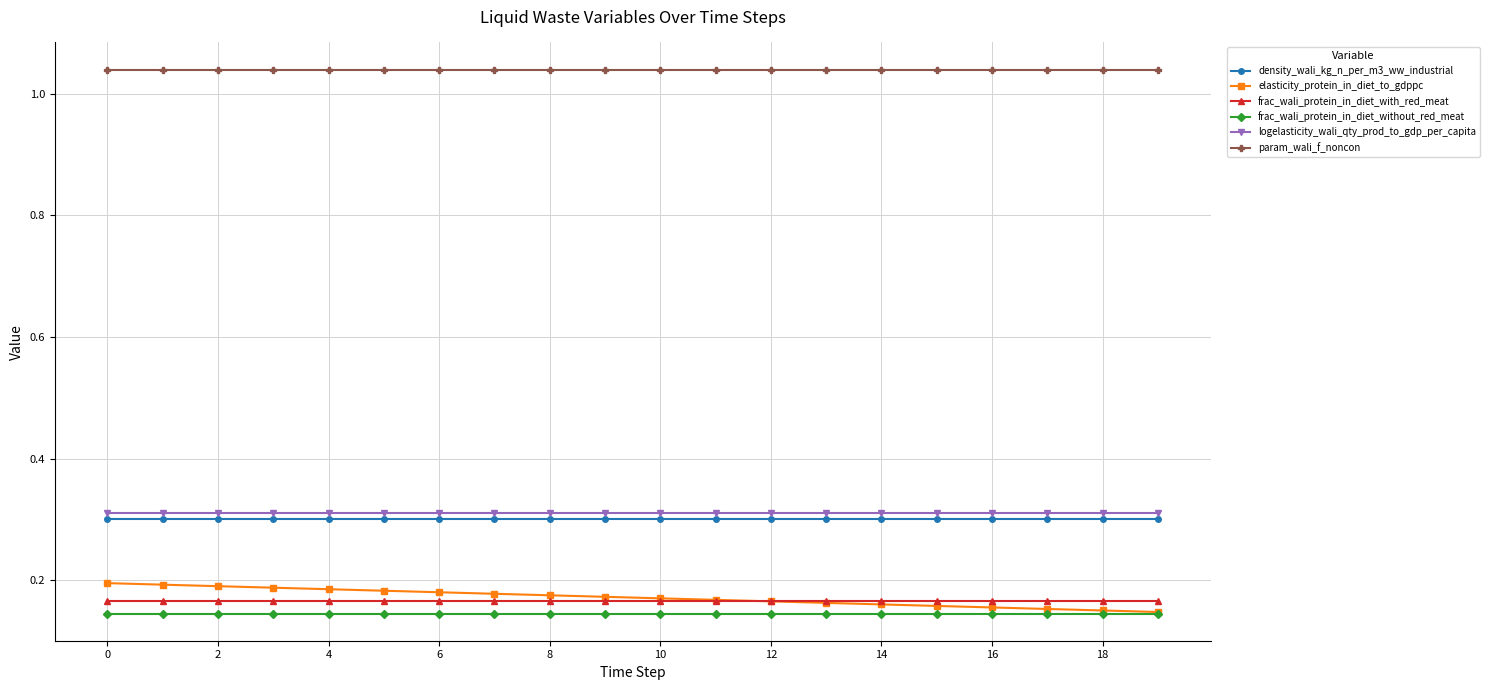

At how many categories does at least one series exceed 1?

20